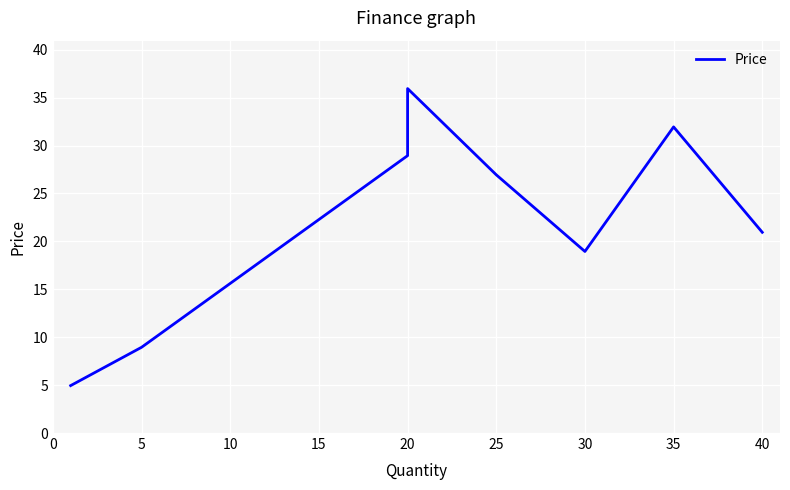

How many values are below 26?

4